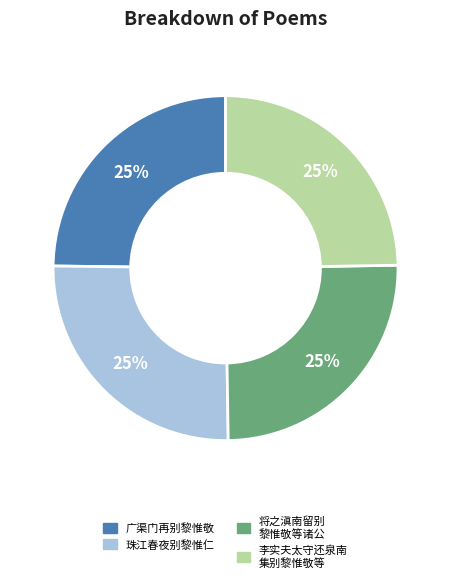

Is it true that 珠江春夜别黎惟仁 is 25% of the pie?

True